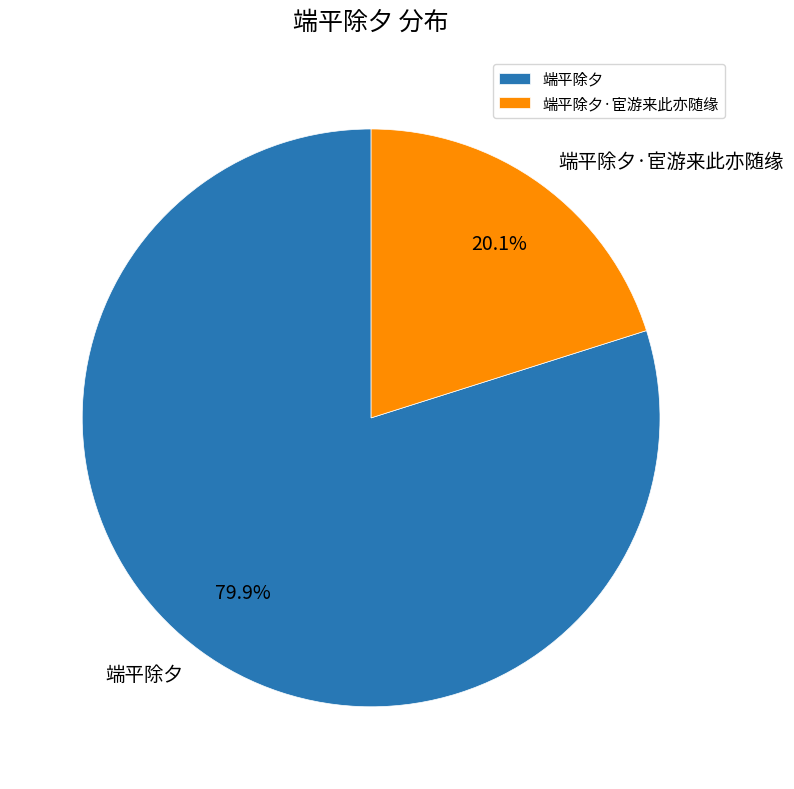

Which category has the biggest portion of the pie?

端平除夕